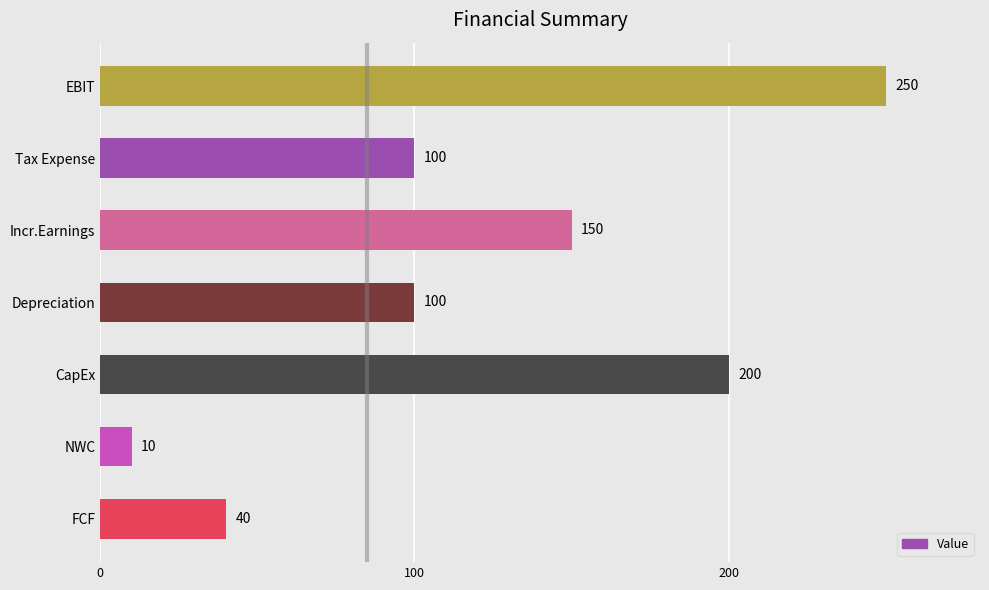

What is the maximum value shown in the chart?

250